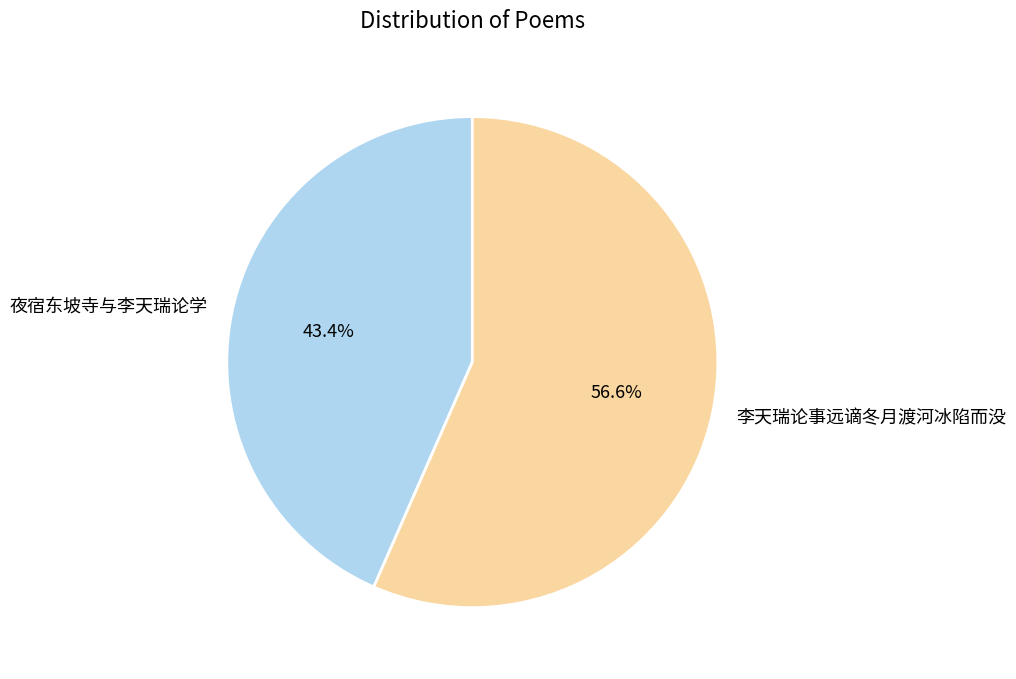

The 李天瑞论事远谪冬月渡河冰陷而没 slice represents 50% of the pie. True or false?

False